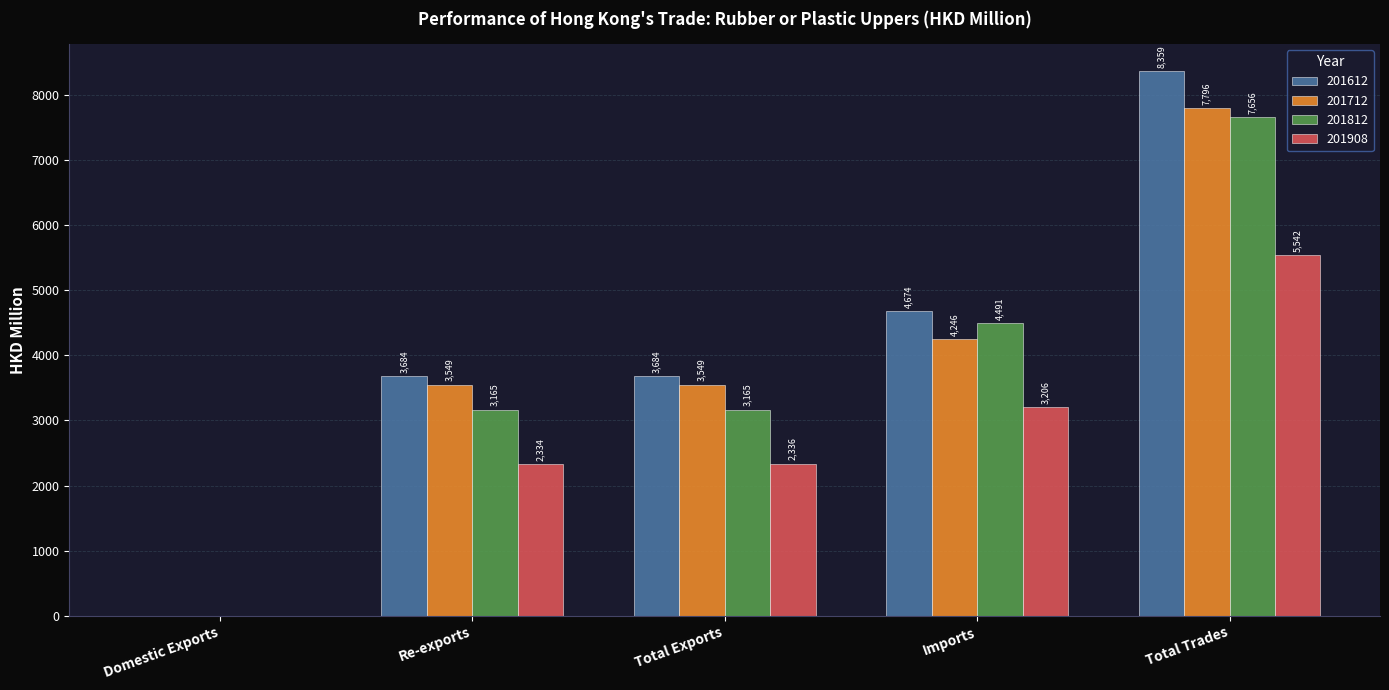

The value of 201812 at Imports is 4491.0. True or false?

True